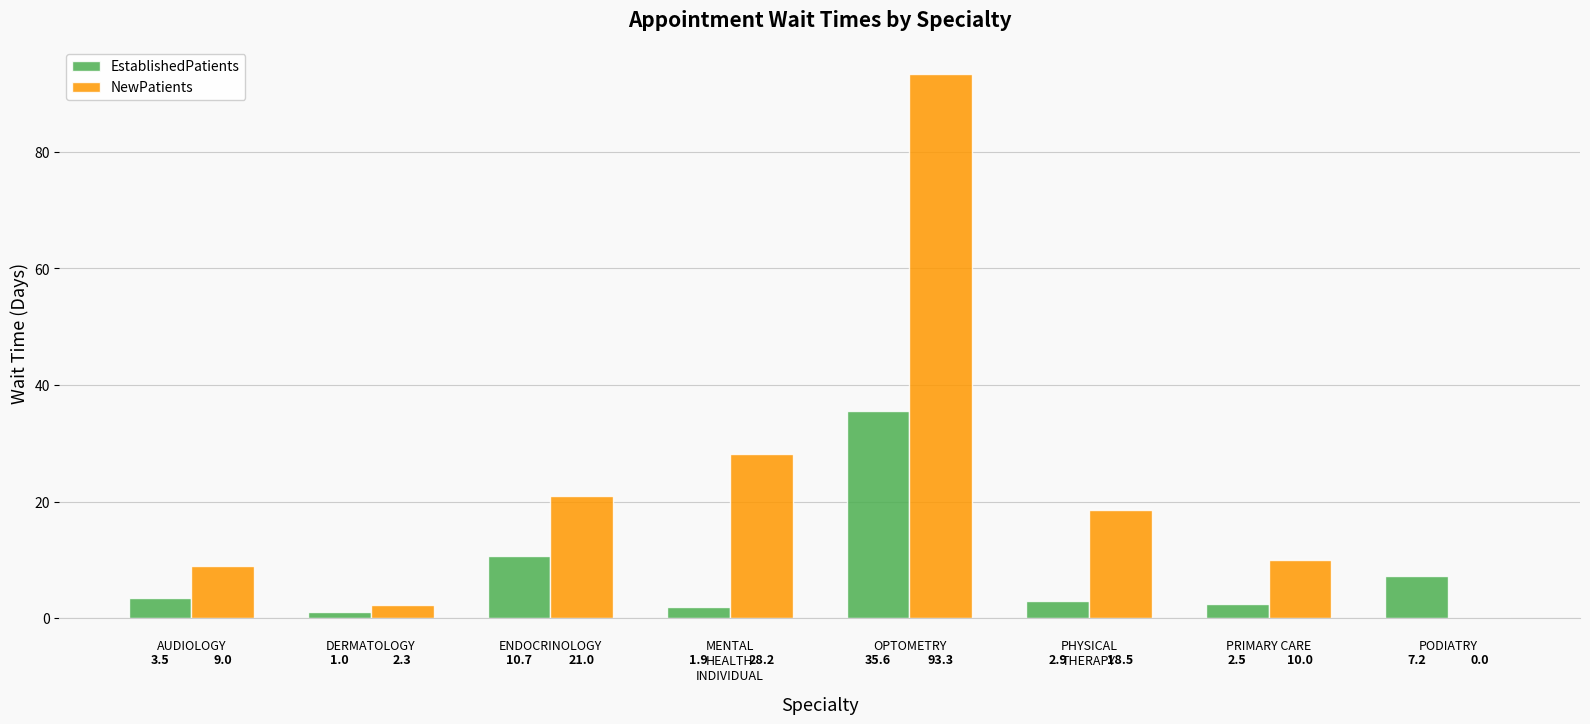

What is the total value across all series at AUDIOLOGY?

12.5